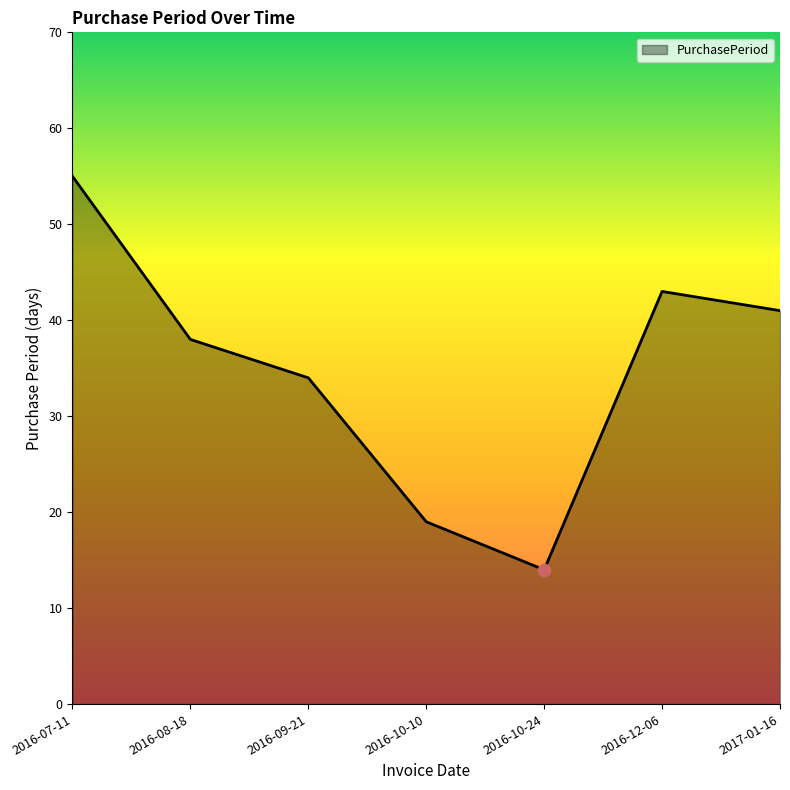

Approximately how many times larger is the value at 2016-10-24 compared to 2016-10-10?

0.7